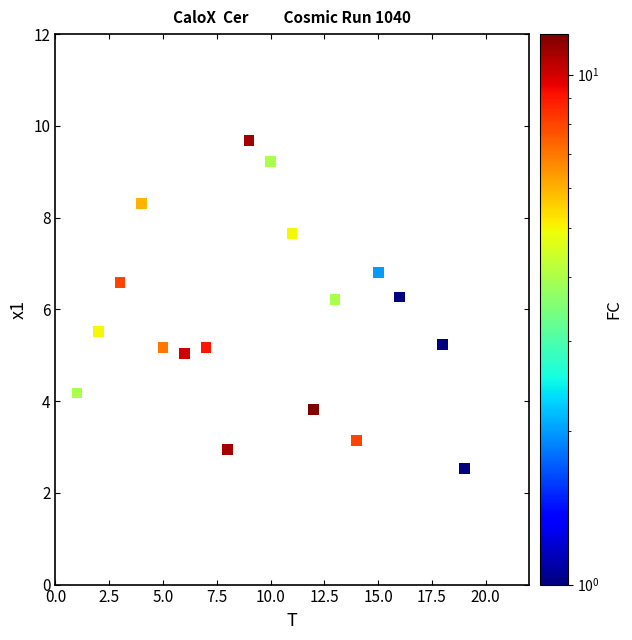

What is the range of Y values (max minus min)?

7.2